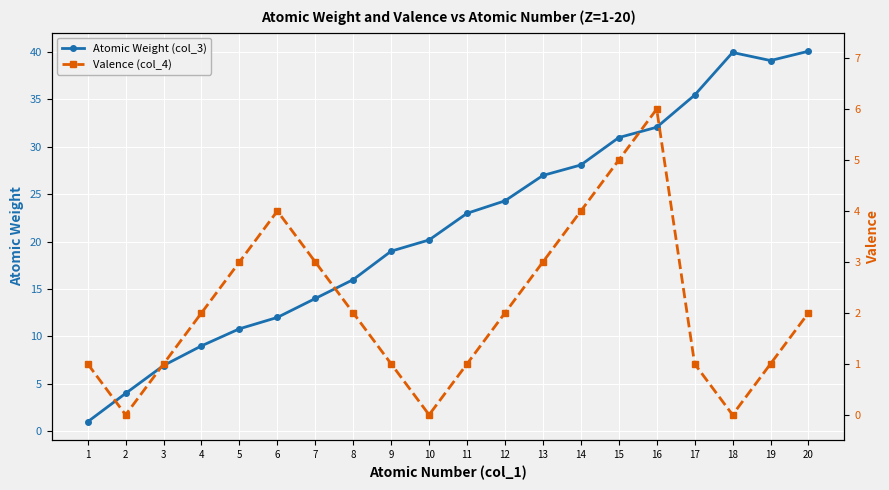

True or false: Valence (col_4) has a value of 3.0 at 5.

True